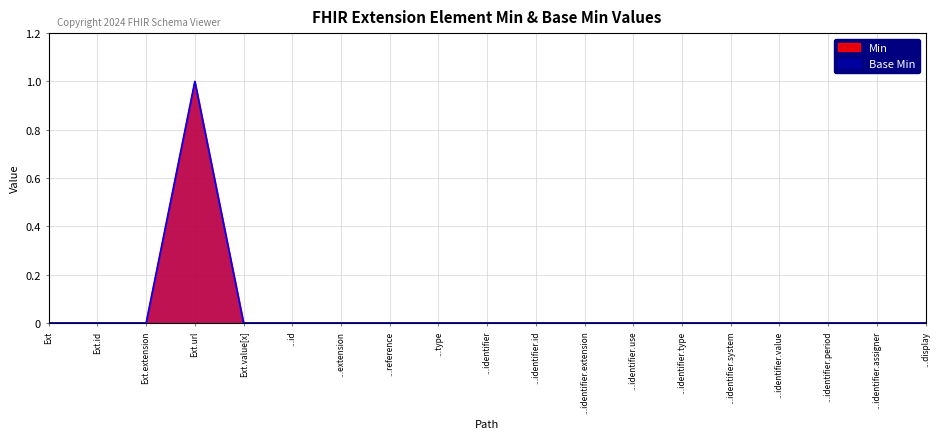

Where is the first local maximum for Min?

Ext.url